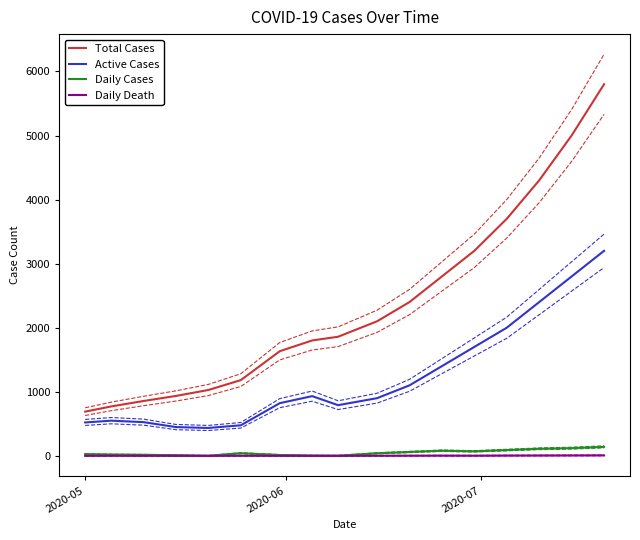

Which category has the lowest value across all series?

2020-05